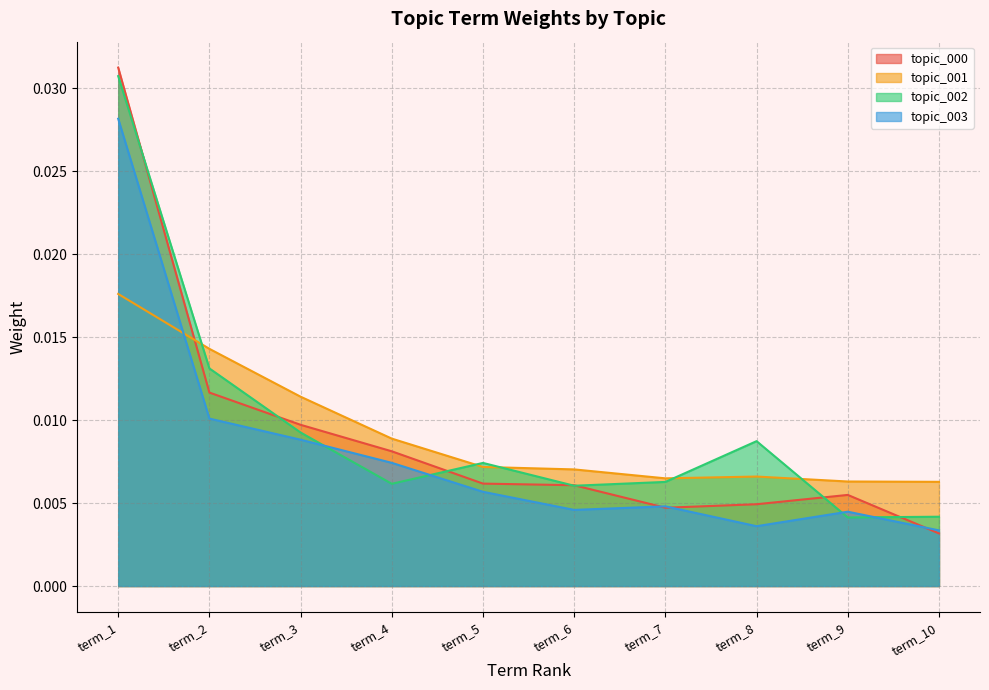

Which category has the highest value in the topic_003 series?

term_1